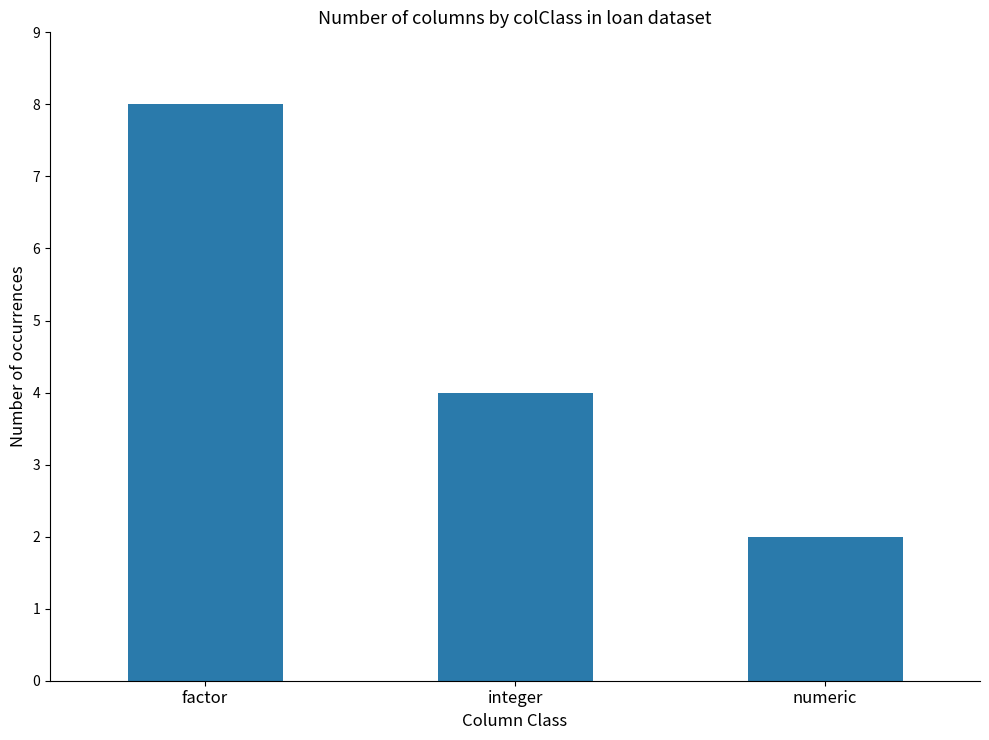

What is the ratio of the value at factor to the value at integer?

2.0